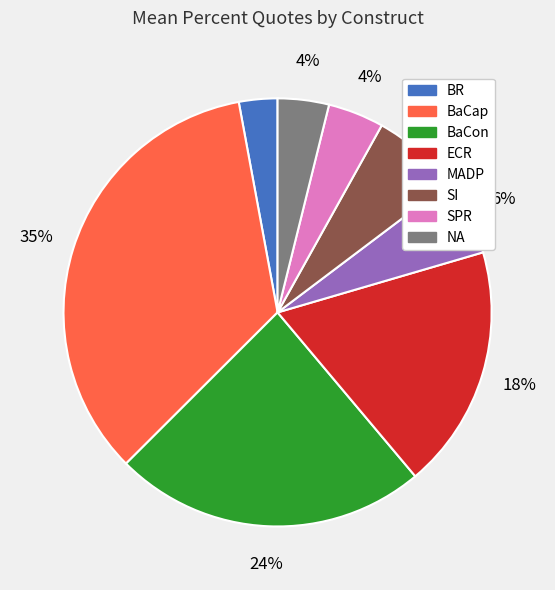

To the nearest percent, what is the average slice percentage?

12%